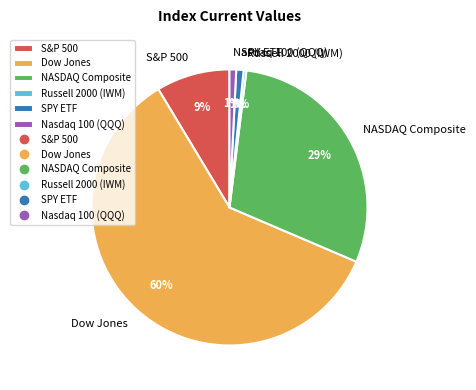

What is the ratio of the value at Nasdaq 100 (QQQ) to the value at Russell 2000 (IWM)?

2.5